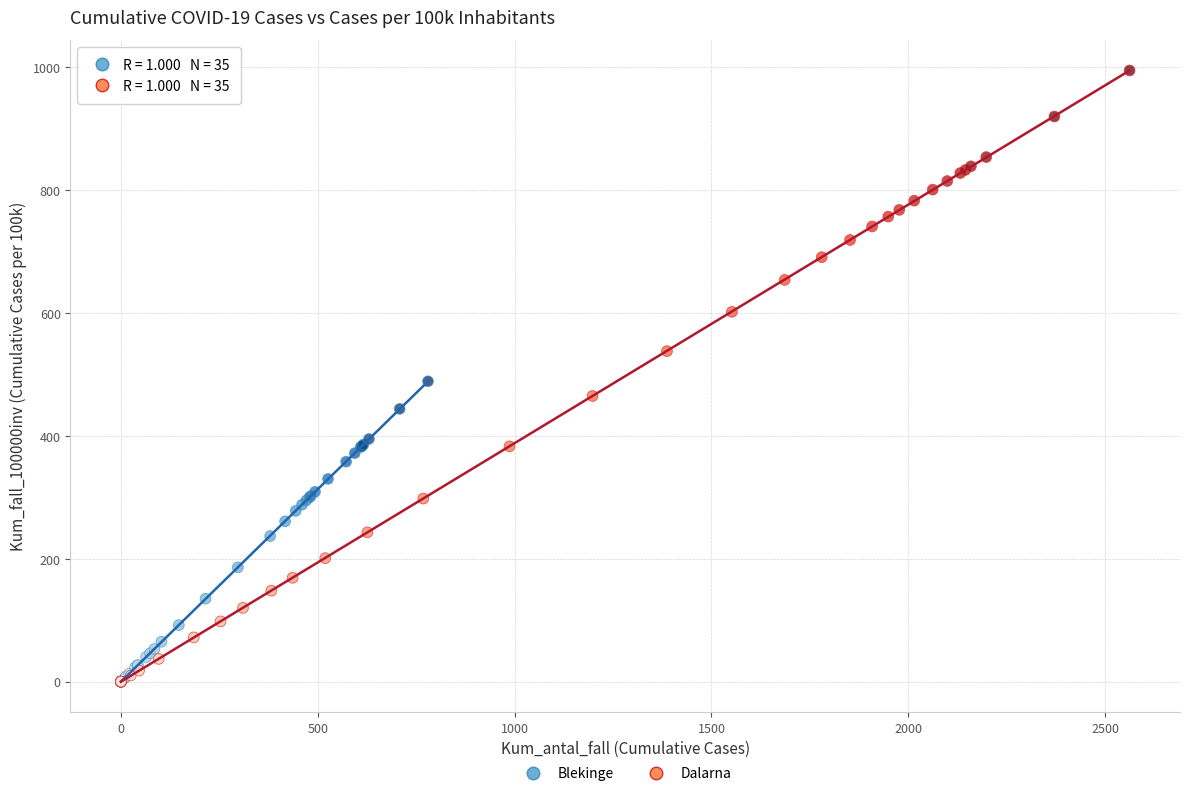

Which series has the largest Y range (max minus min)?

Dalarna